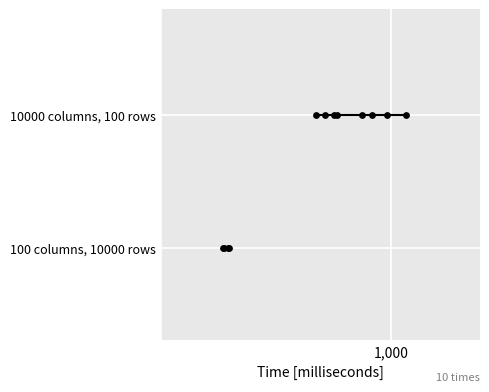

Which series reaches the maximum Y coordinate?

10000 columns, 100 rows